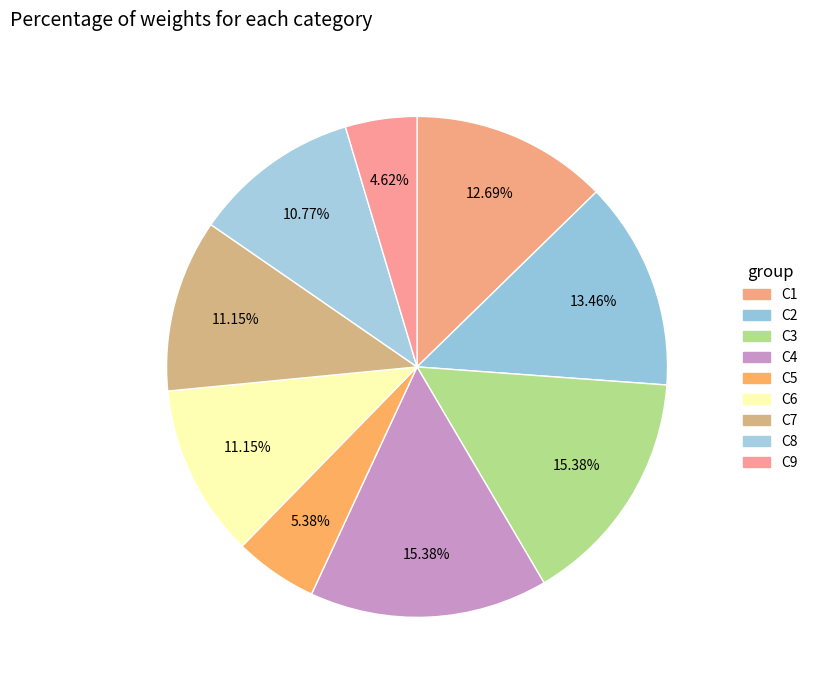

What is the smallest slice in the pie chart?

C9